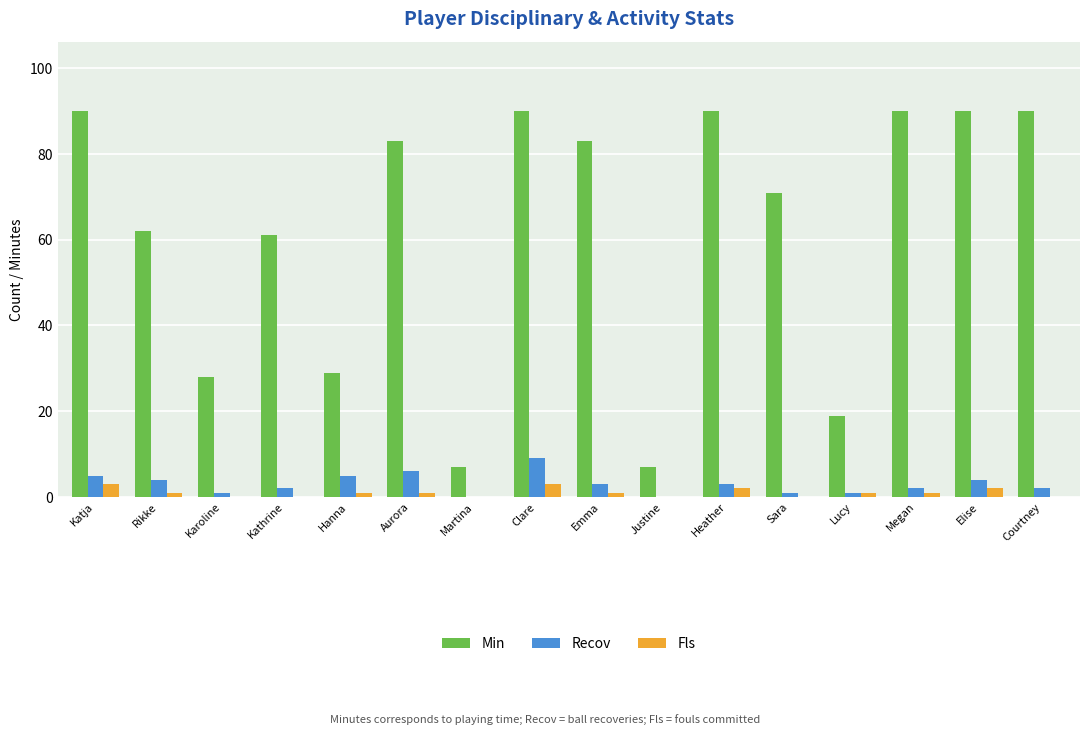

Which series changed the most between Martina and Megan?

Min